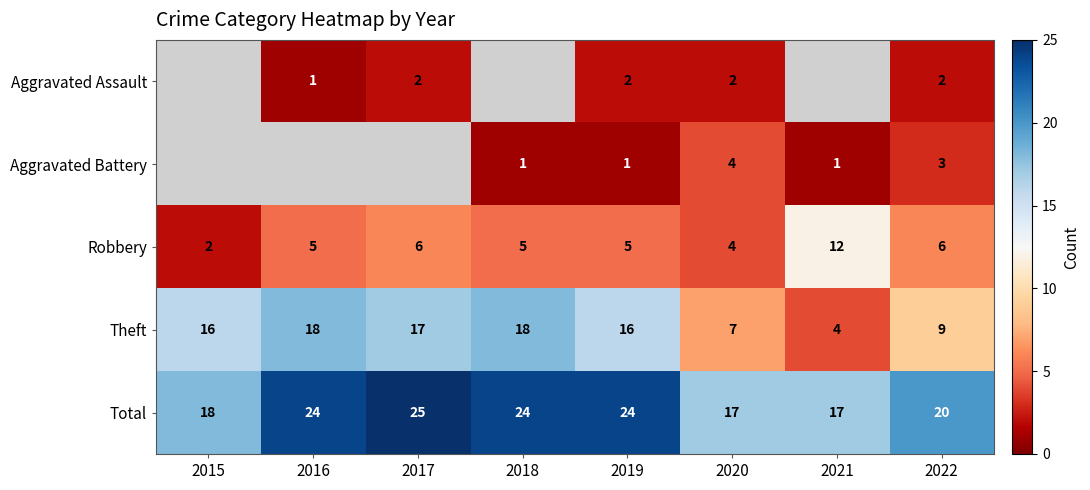

Where is Theft nearest to the value 11?

2022